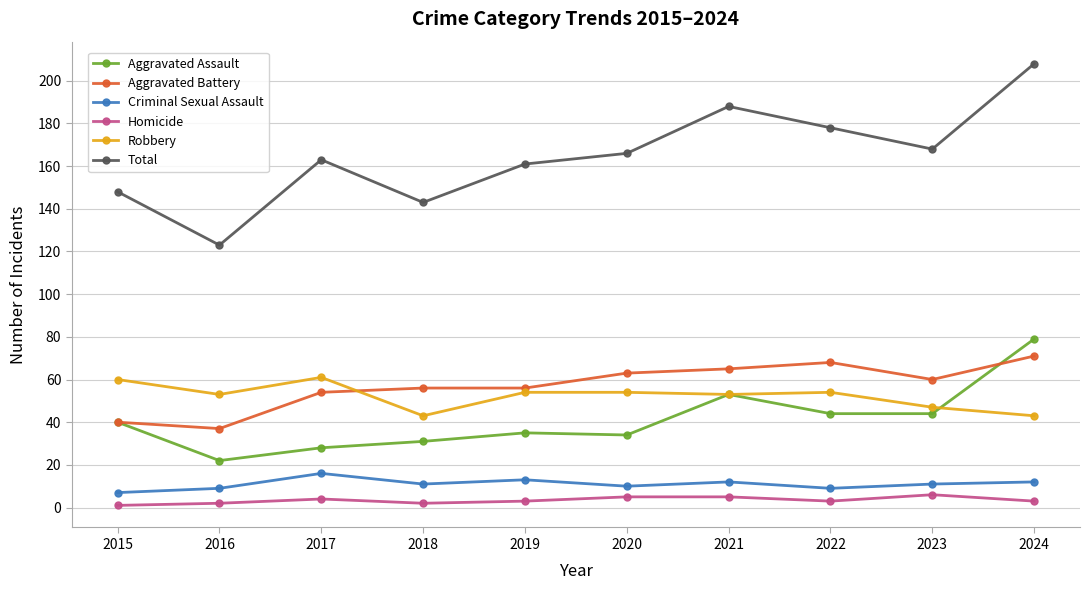

Reading right to left, list all the values displayed in this chart.

Aggravated Assault: 79	44	44	53	34	35	31	28	22	40
Aggravated Battery: 71	60	68	65	63	56	56	54	37	40
Criminal Sexual Assault: 12	11	9	12	10	13	11	16	9	7
Homicide: 3	6	3	5	5	3	2	4	2	1
Robbery: 43	47	54	53	54	54	43	61	53	60
Total: 208	168	178	188	166	161	143	163	123	148